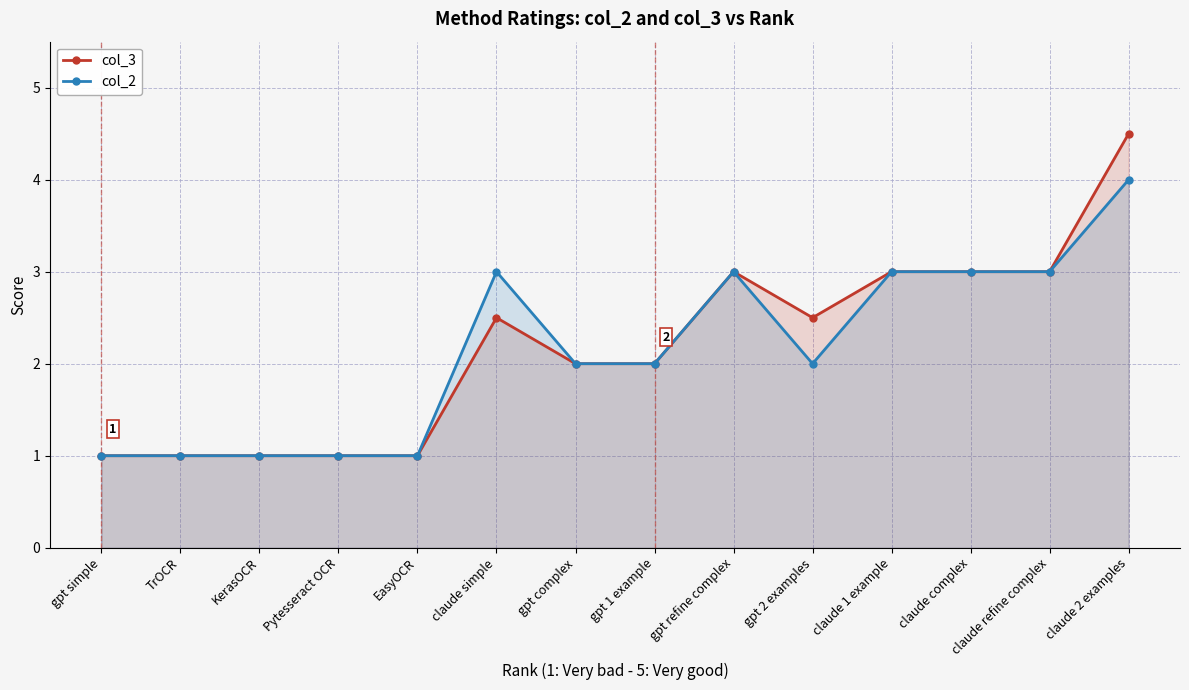

What is the difference between the maximum and second lowest values in the col_2 series?

3.0